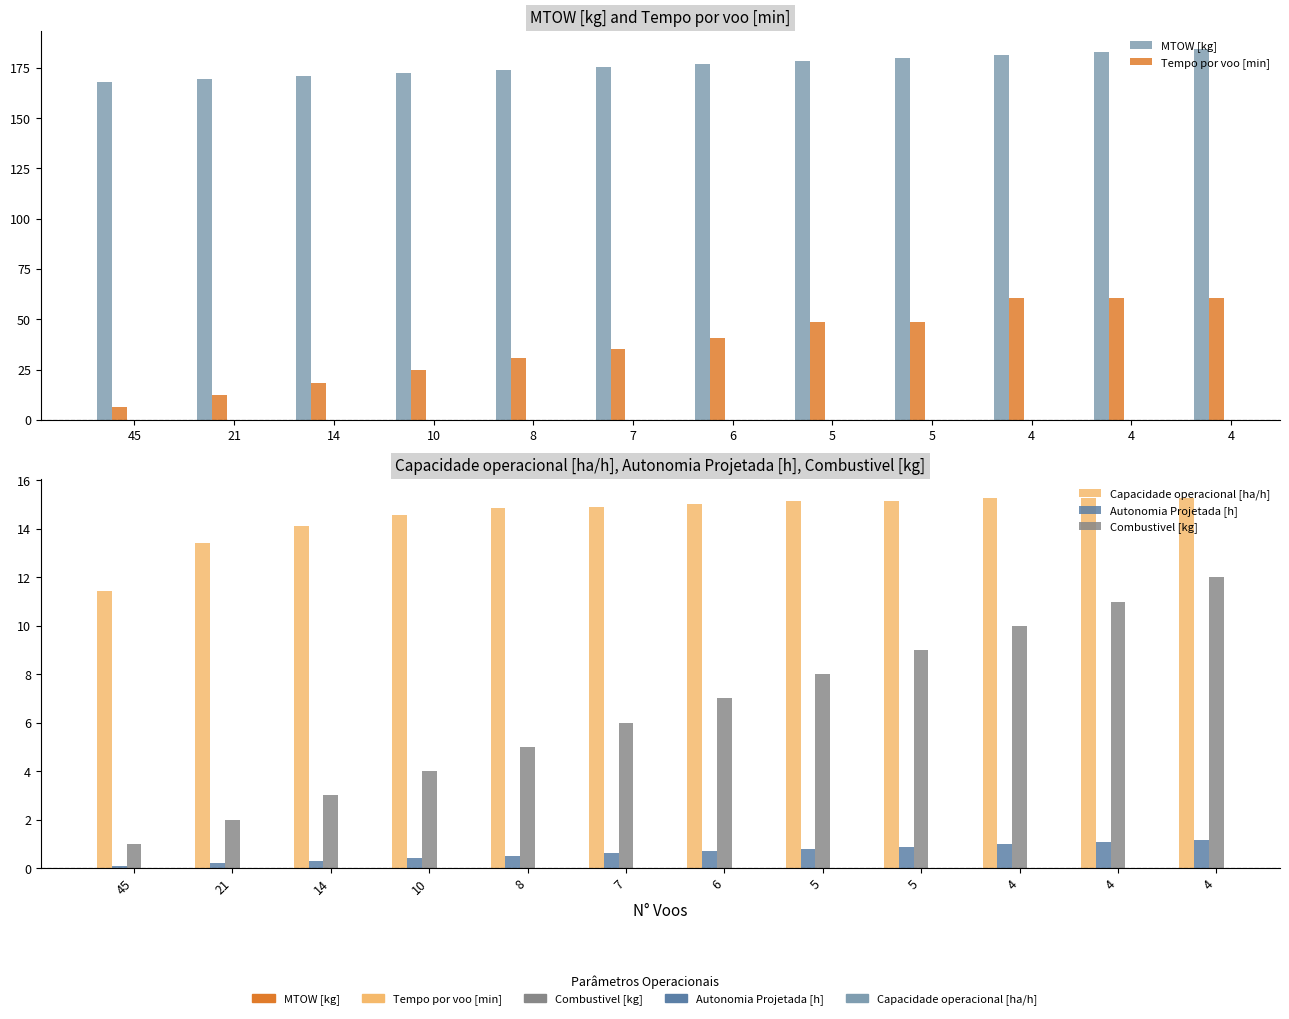

What is the value of the MTOW [kg] bar at the 5th from the left?

173.7